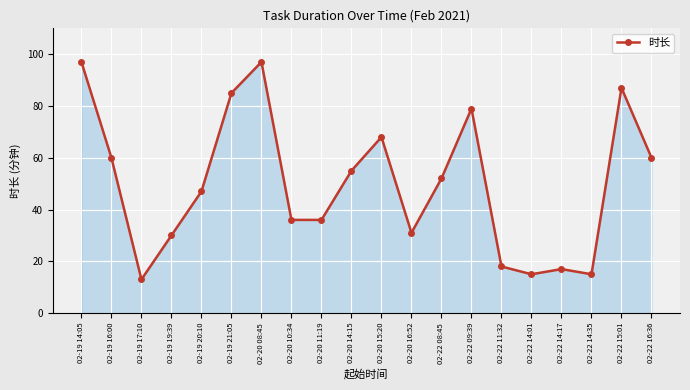

How many data points does each series have?

20